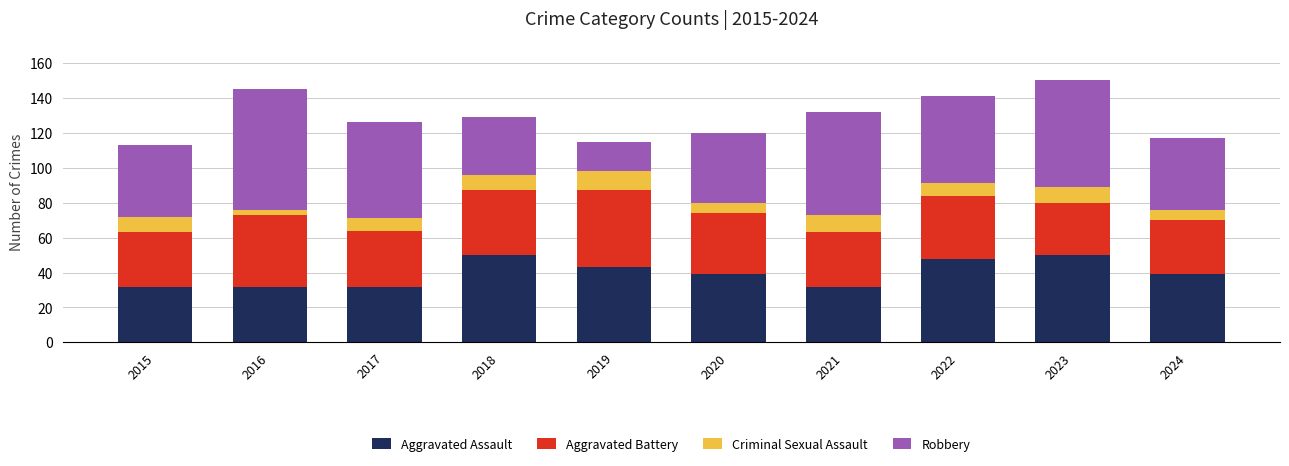

Count the number of categories in the chart.

10